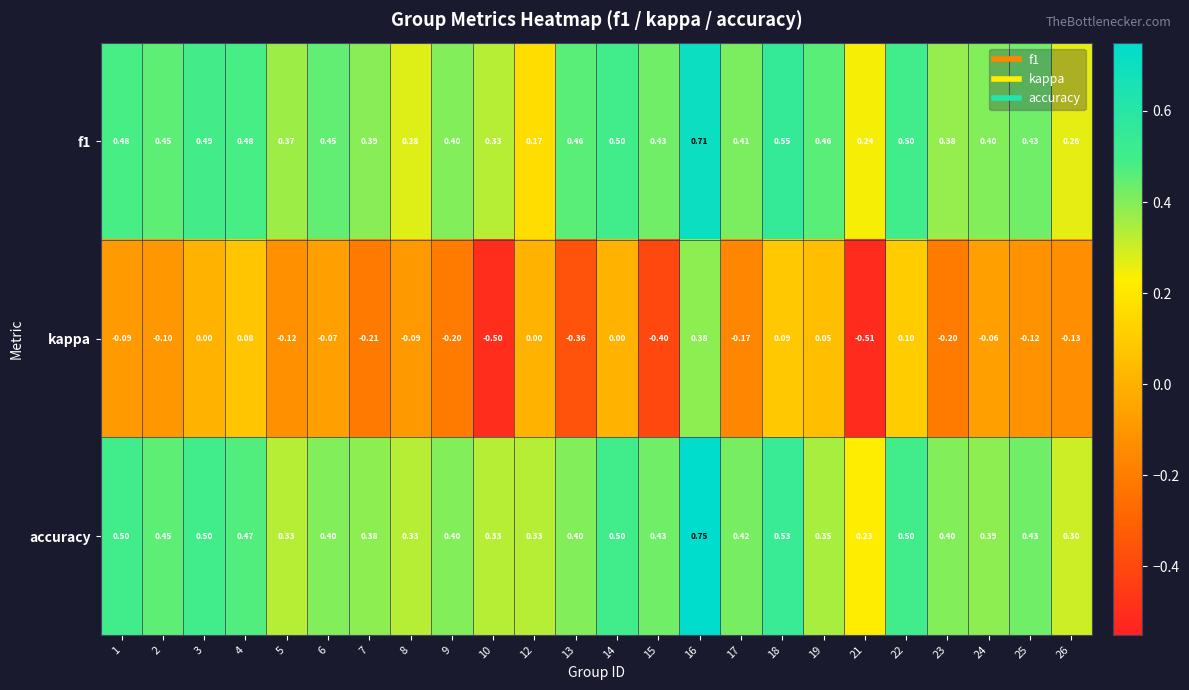

Which series has the widest spread of values?

kappa